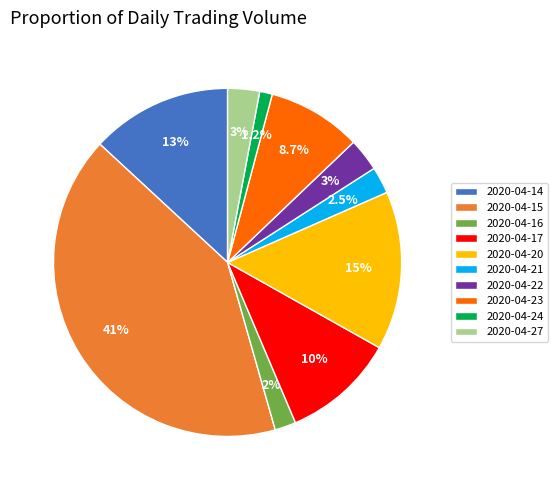

Is there any slice that represents more than half of the pie?

No